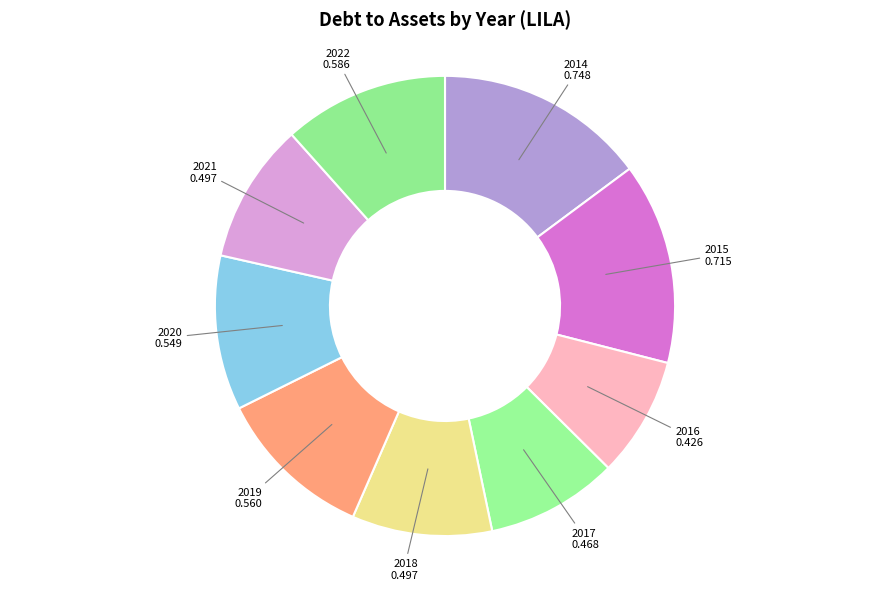

Count the number of slices in the pie.

9